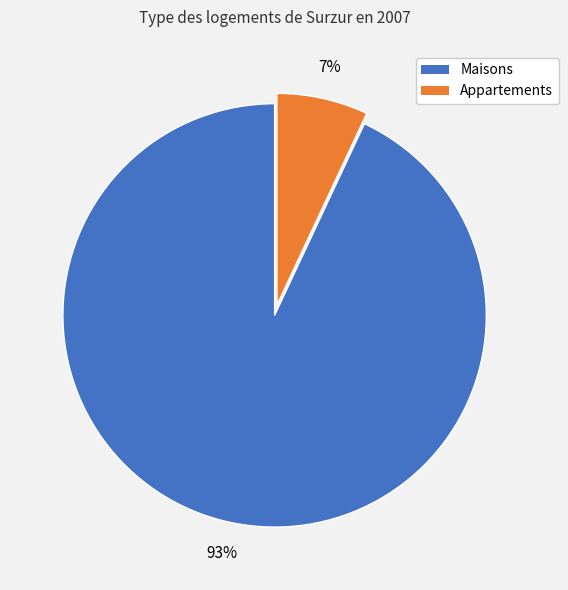

Does any single category account for the majority?

Yes